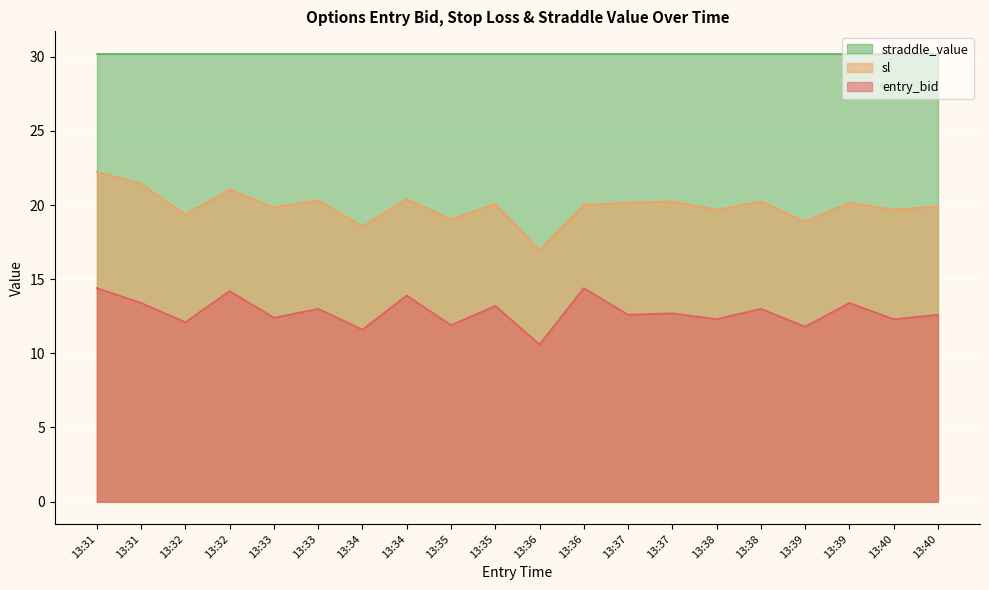

How many data points in entry_bid are less than 12?

4